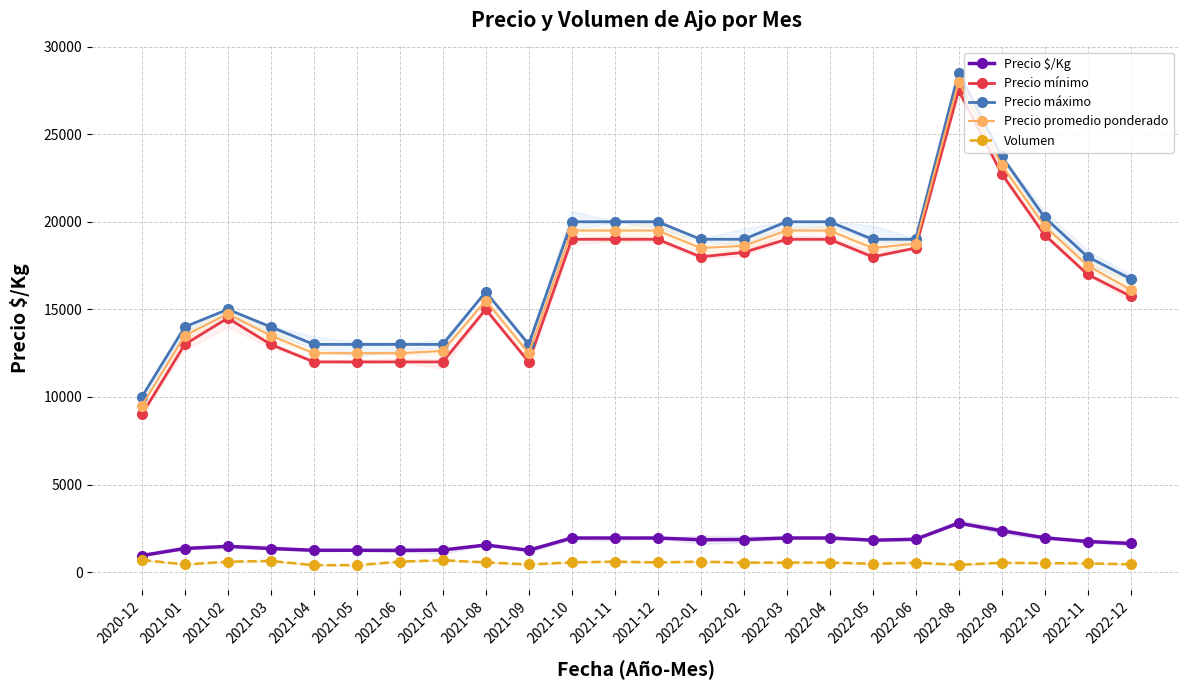

How many values in the Precio máximo series are below 19000?

12